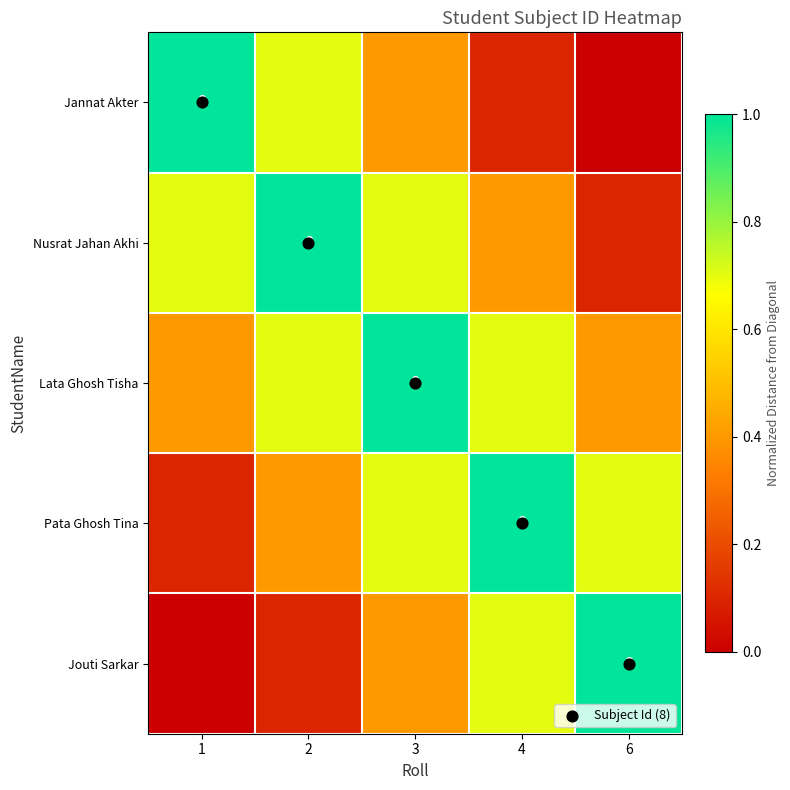

Count the Jouti Sarkar values in the range 0 to 1.

5